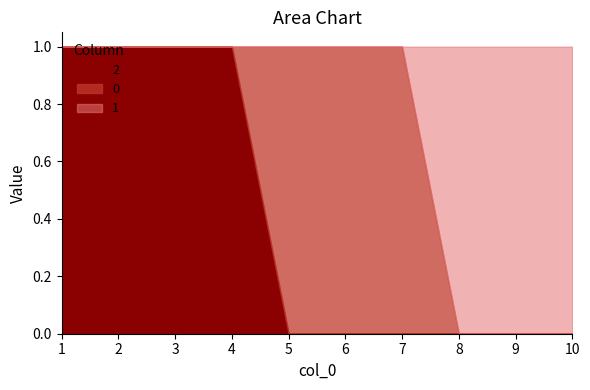

What is the difference between the 2 values at 5 and 2?

1